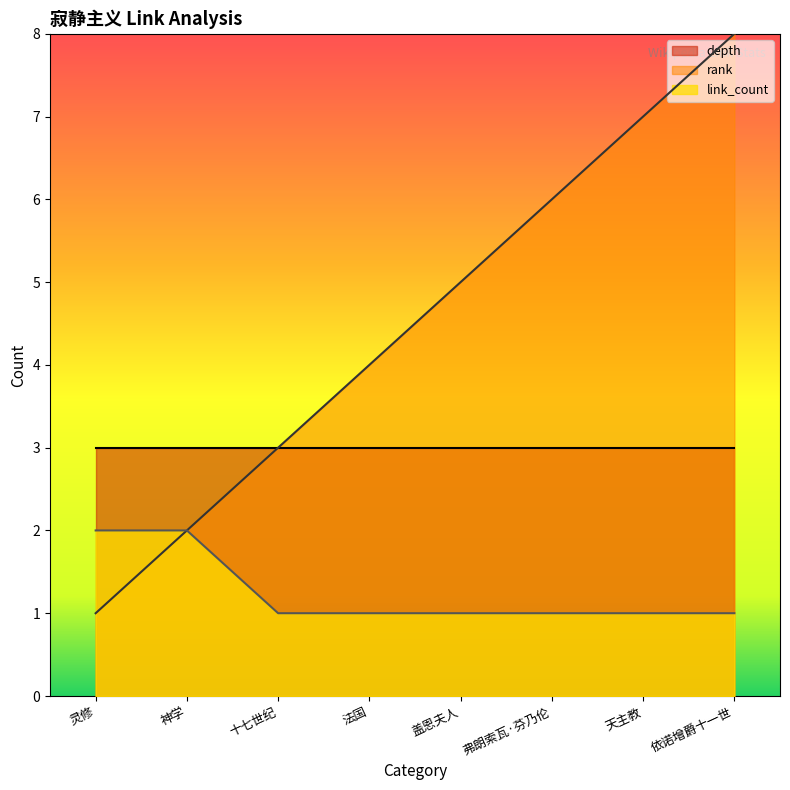

At which label is link_count closest to 1?

十七世纪